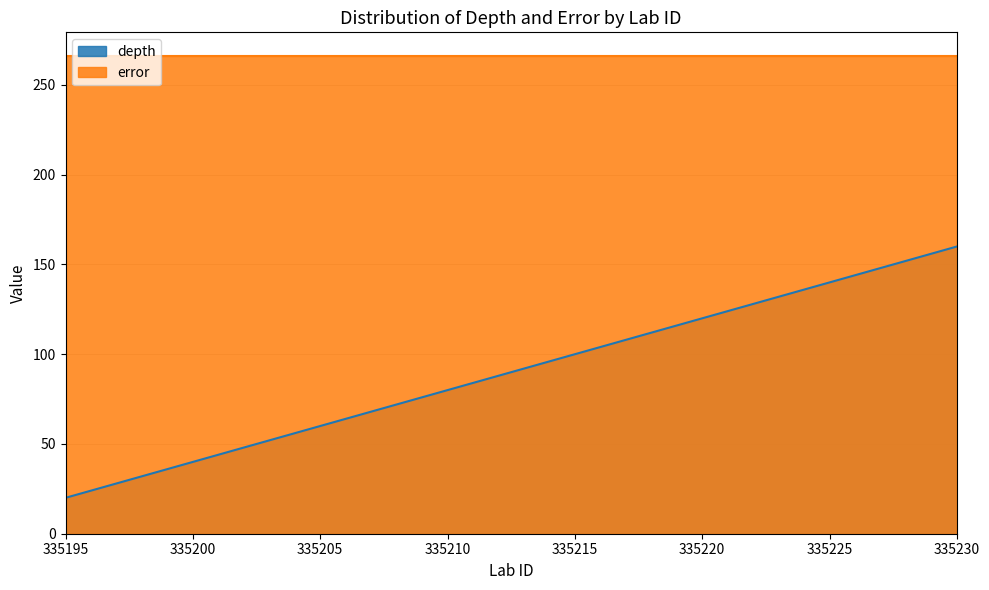

Does the chart have visible grid lines?

Yes